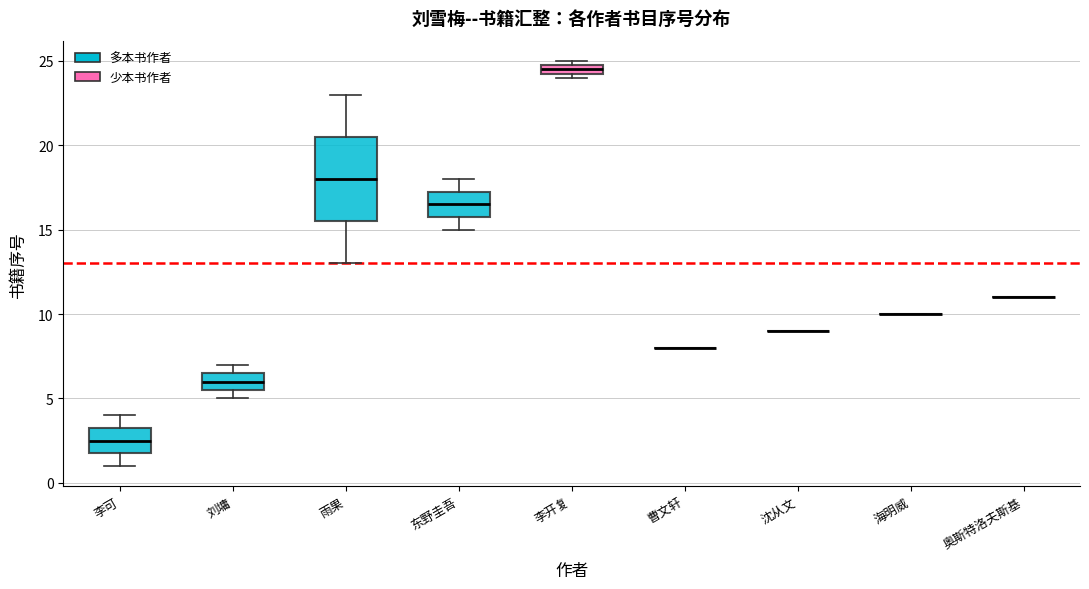

Comparing the boxes themselves (not the whiskers), which one is the tallest?

雨果